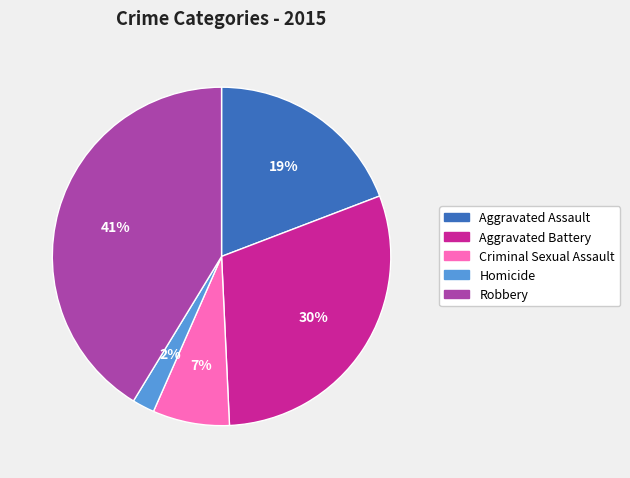

True or false: Robbery accounts for 41% of the total.

True